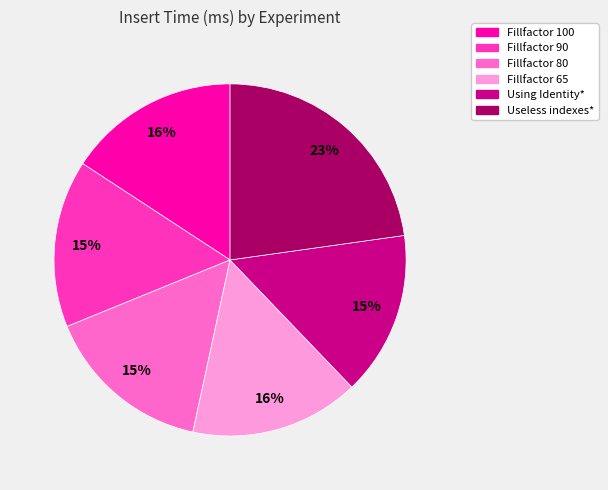

How many slices are in this pie chart?

6